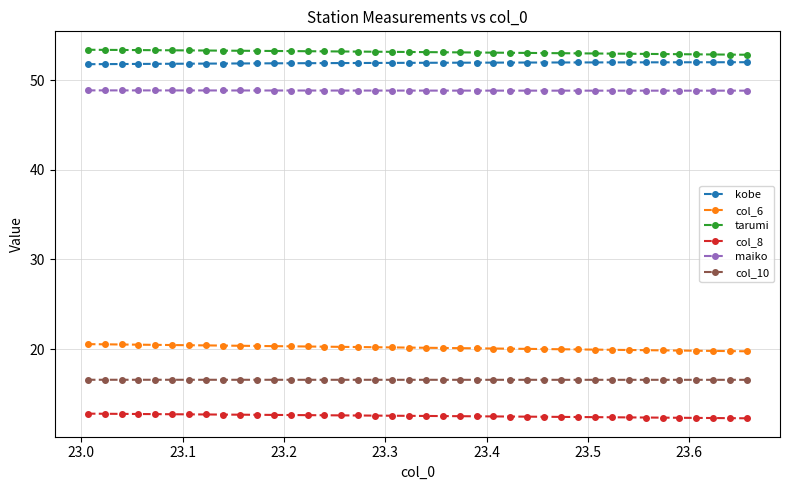

What is the greatest value displayed?

53.4